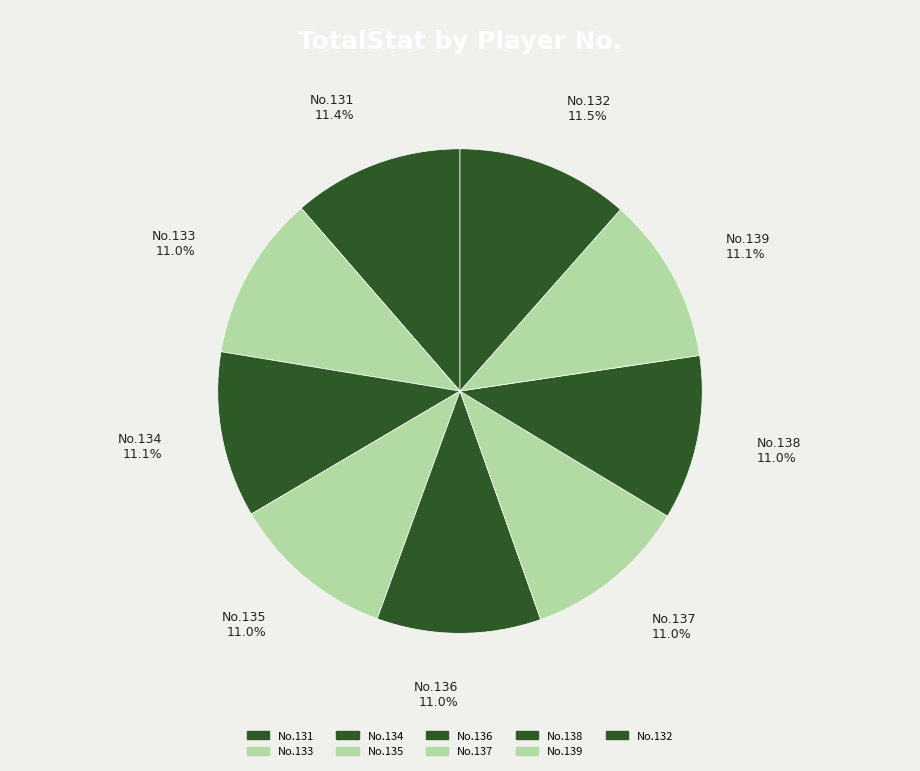

Does No.135 represent more than half of the total?

No